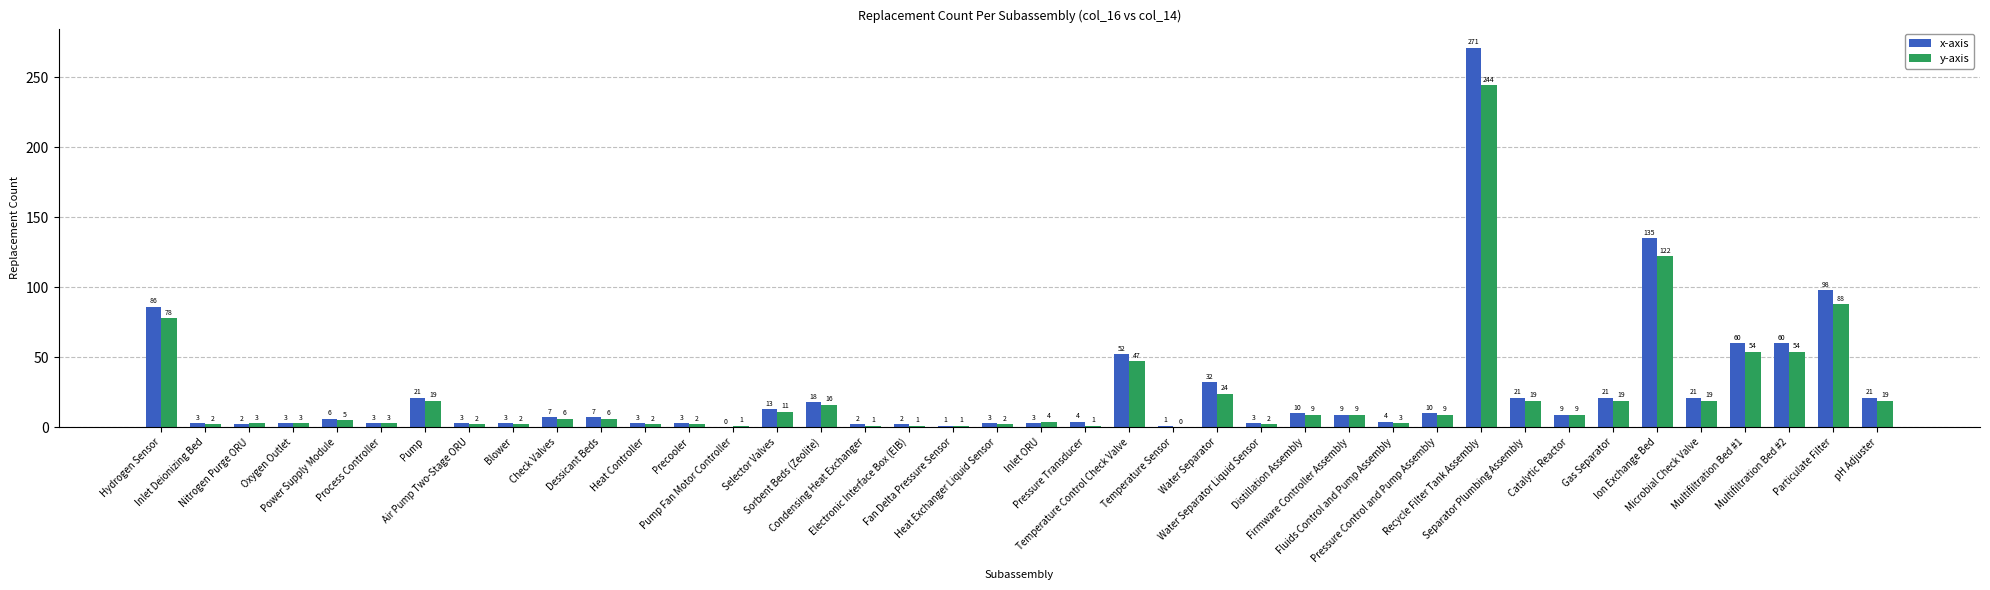

Where is y-axis nearest to the value 122?

Ion Exchange Bed